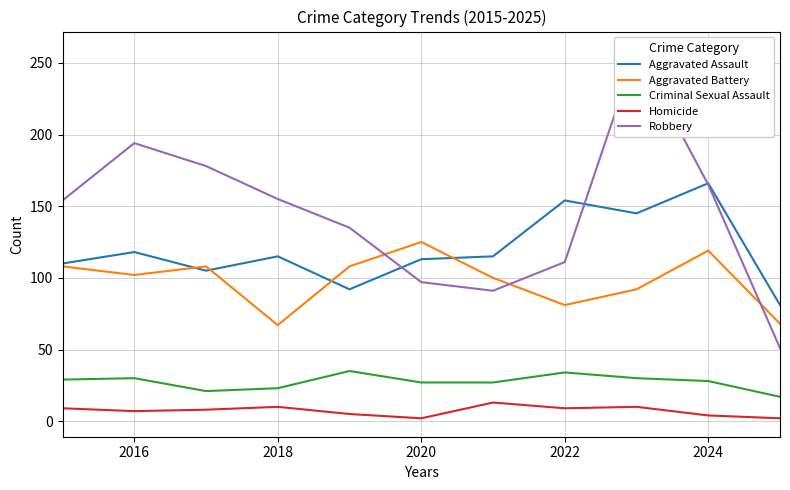

True or false: Homicide and Aggravated Battery cross at least once.

False